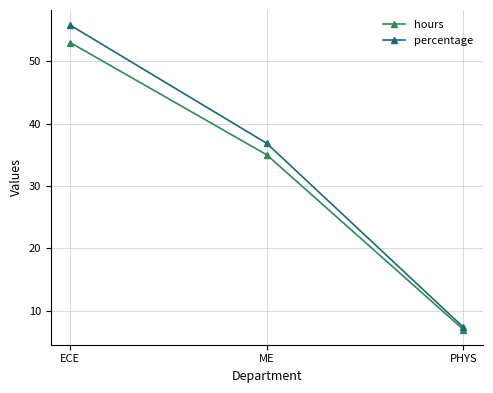

List the series in order of their overall mean, highest first.

percentage, hours